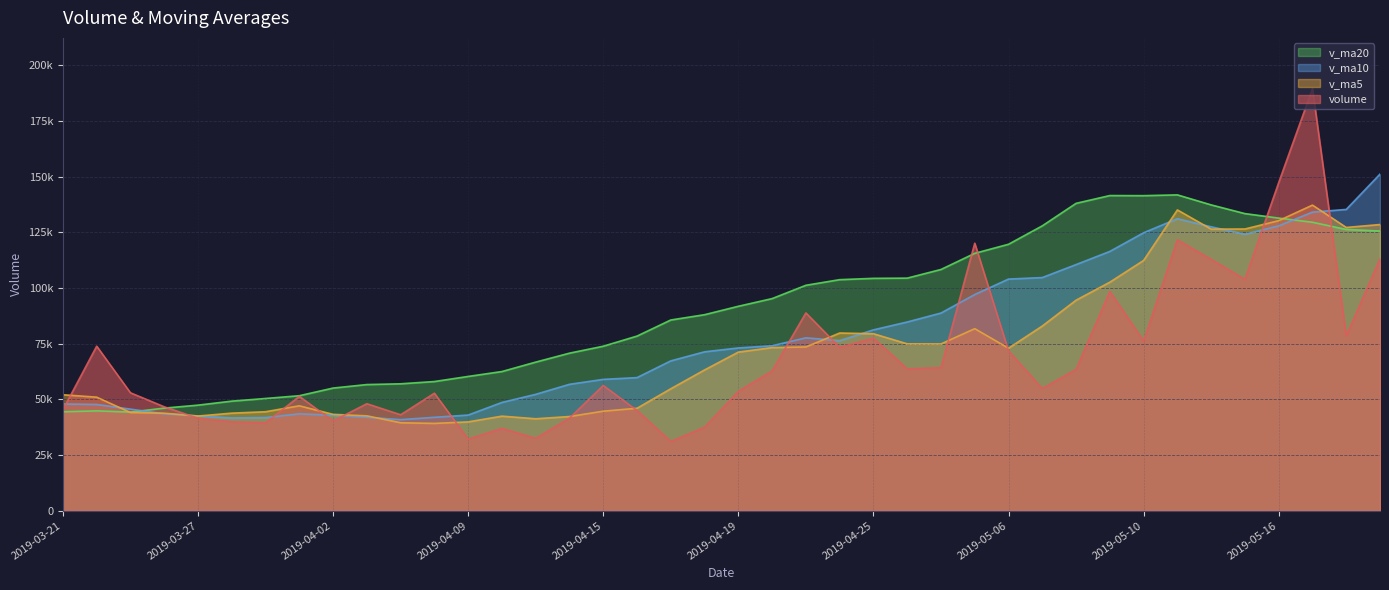

Does the chart display data point markers on the line(s)?

No